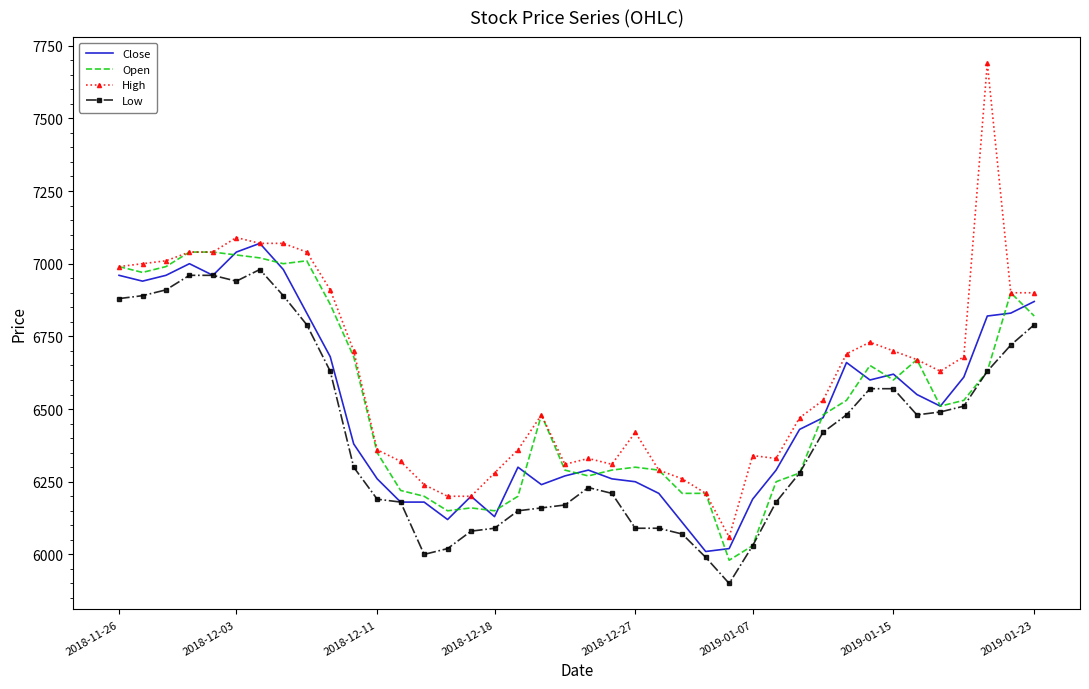

What is the highest value of the Close series?

7070